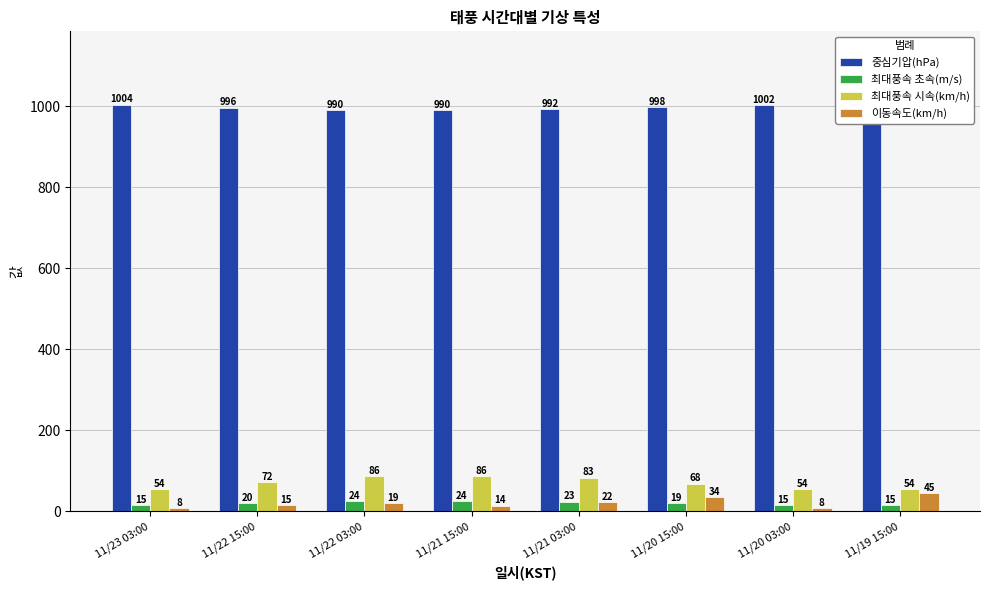

How many bars are there in total?

32